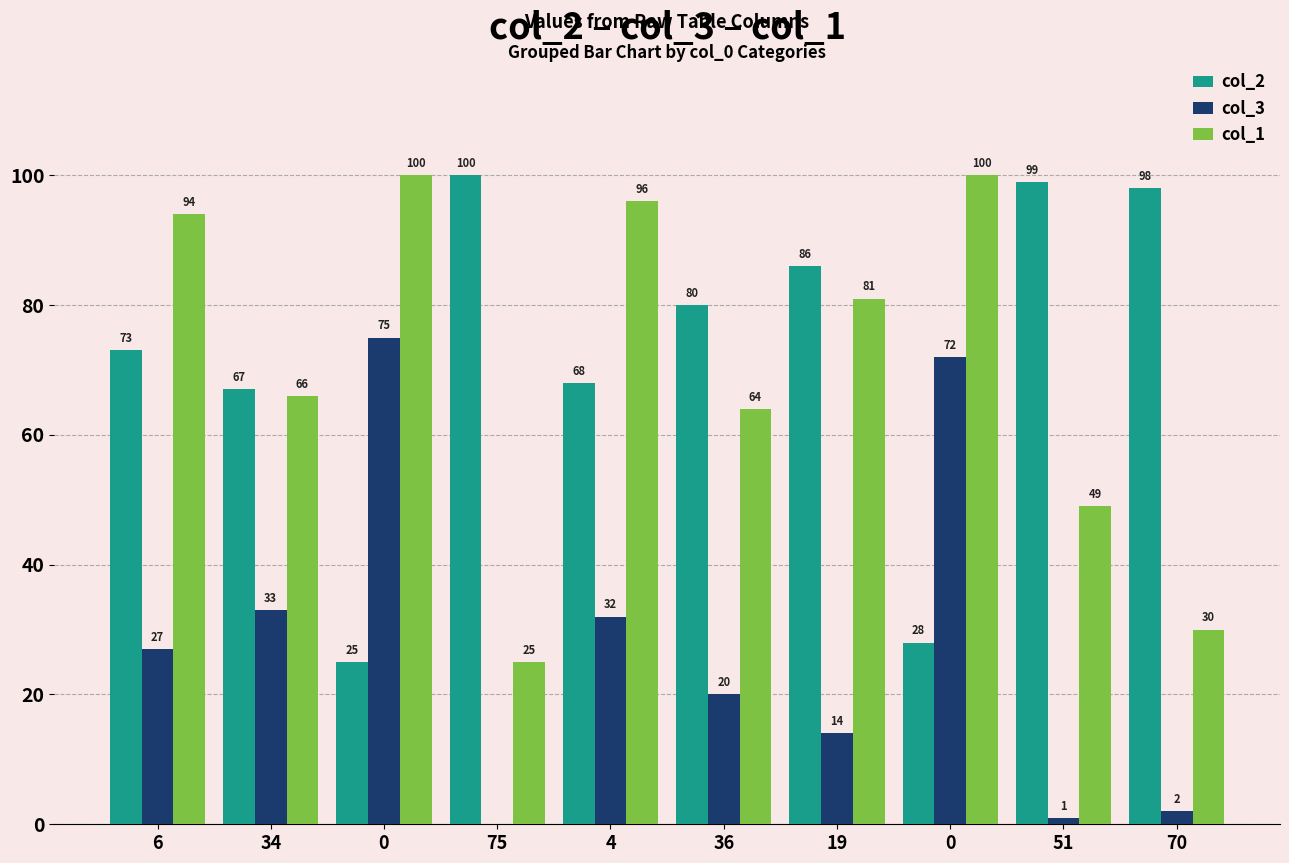

Is it true that col_2 equals 25 at 0?

True